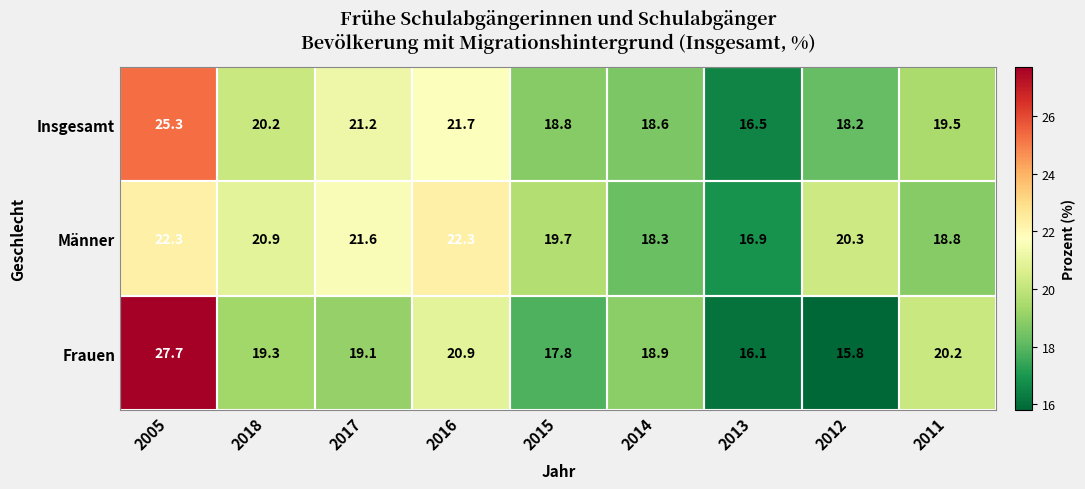

List the series in order of their overall mean, lowest first.

Frauen, Insgesamt, Männer